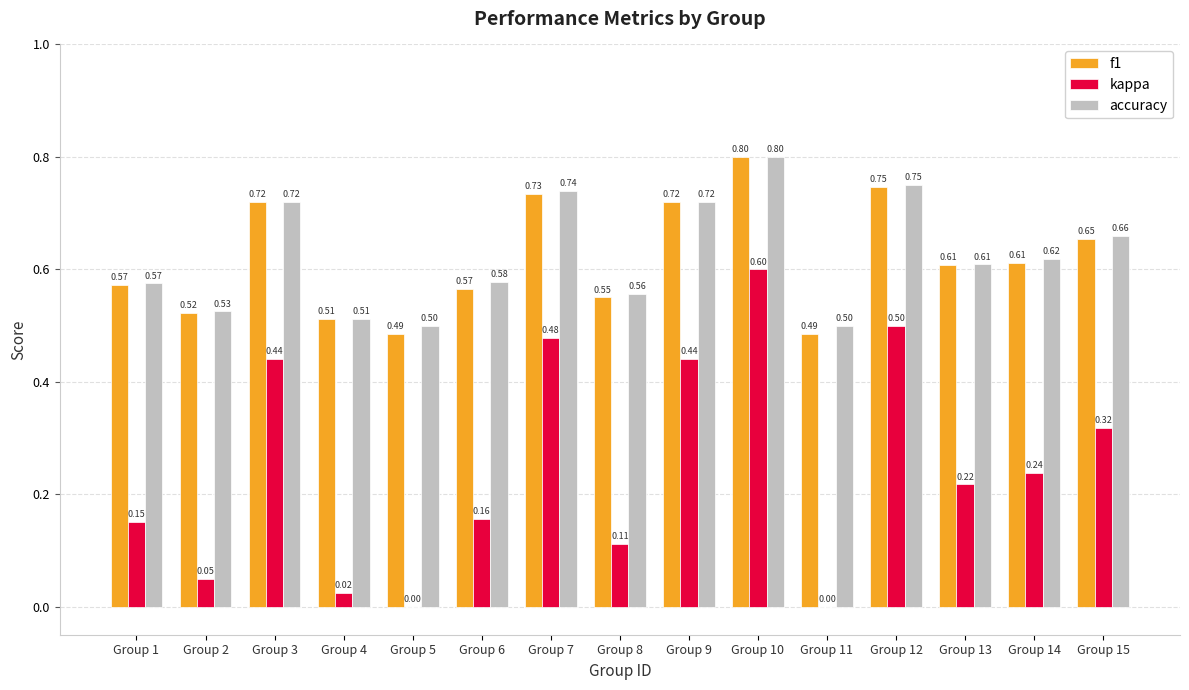

Which series has the largest total across all categories?

accuracy